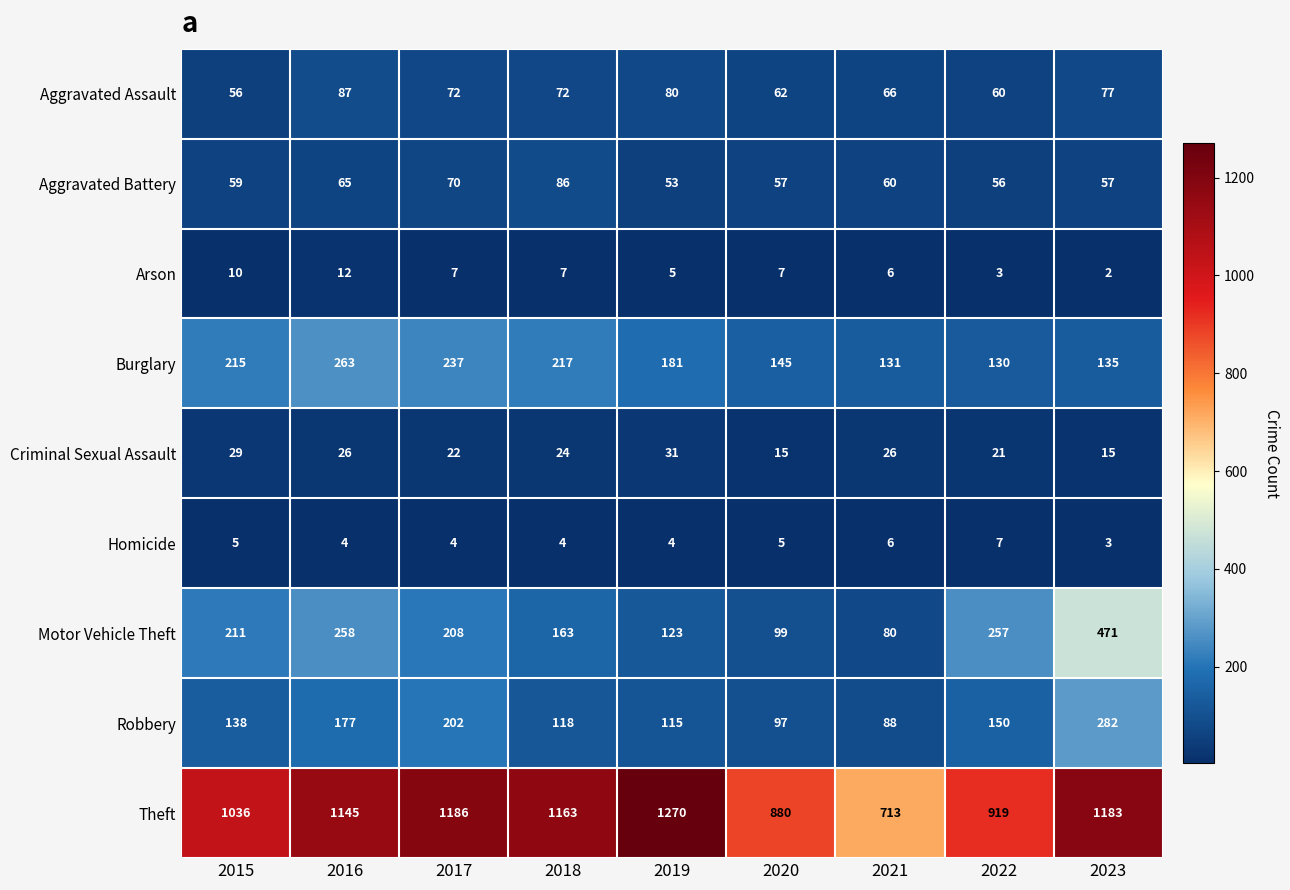

What is the difference between the maximum and minimum values in the Motor Vehicle Theft series?

391